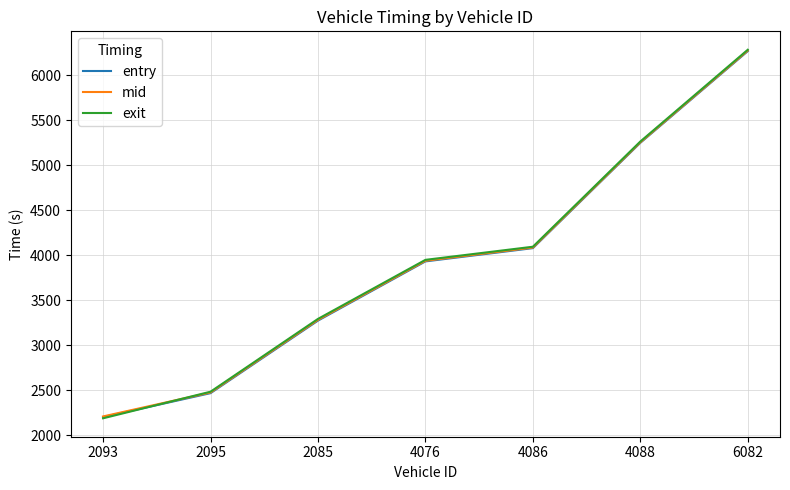

What are all the series names shown in the legend?

entry, mid, exit